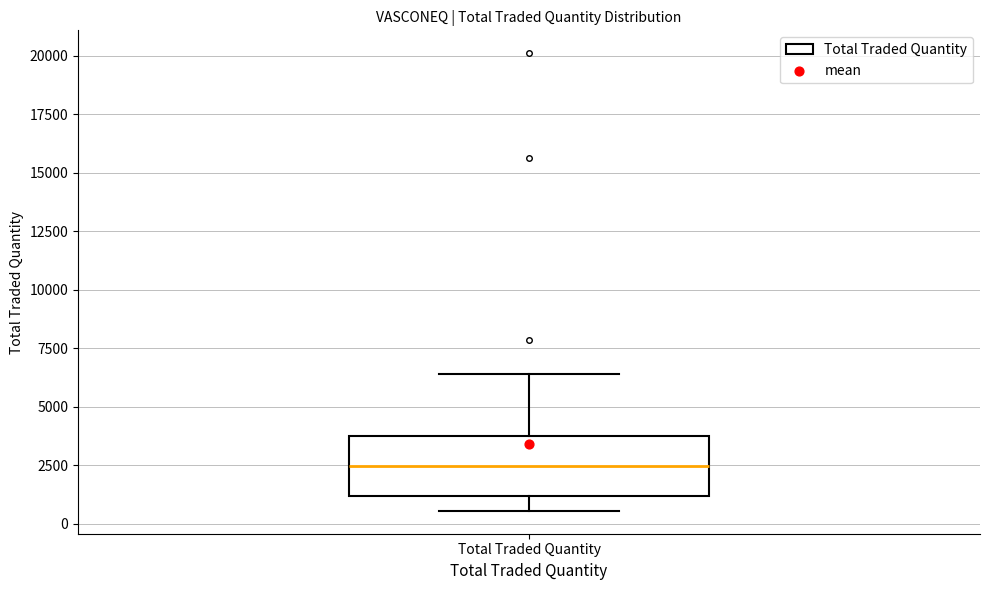

Read this box plot against the y-axis: the position of the median line, the range covered by the box, and the ends of both whiskers. The values are not printed on the chart, so give them approximately, as read against the axis.

median 2500, box 1000 to 4000, whiskers 500 to 6500